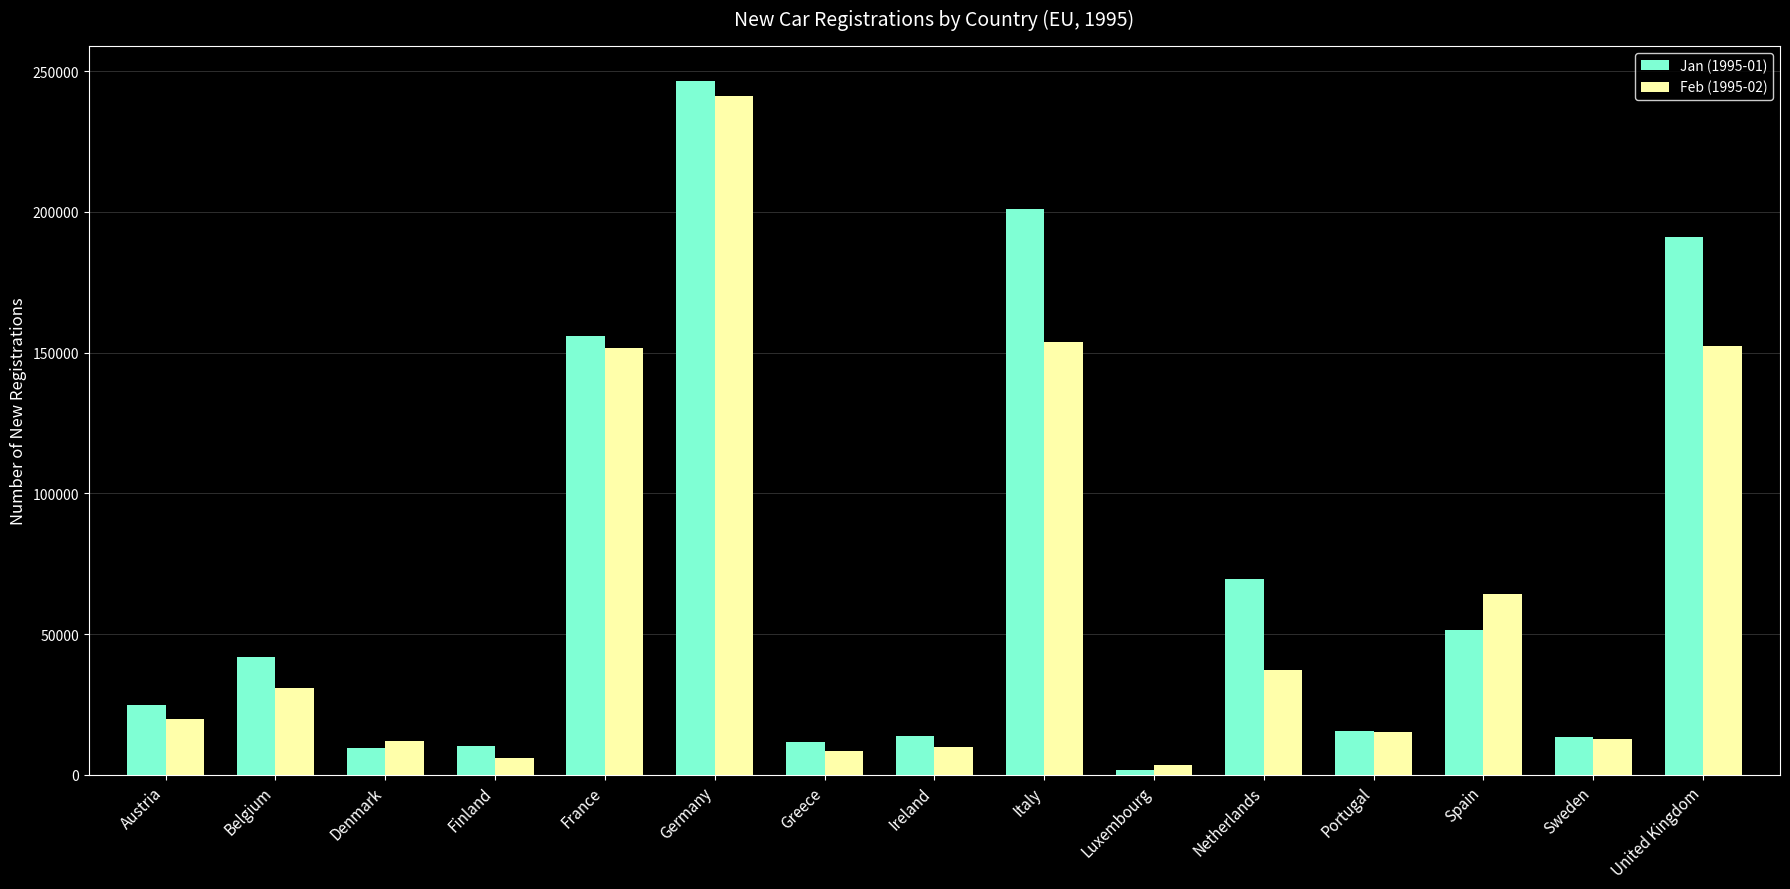

Is the value of Feb (1995-02) at Germany greater than the value of Jan (1995-01) at Austria?

Yes